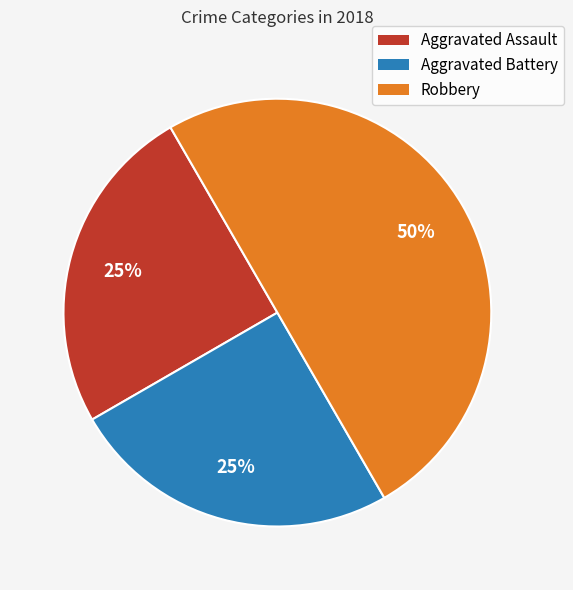

Is Aggravated Battery the majority of the pie?

No